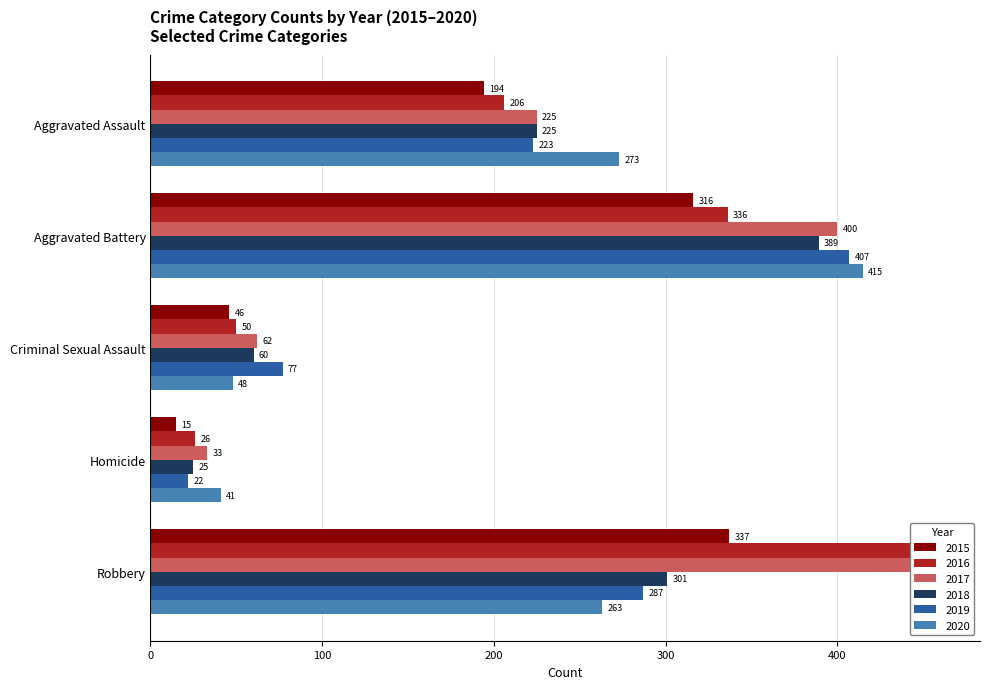

How many distinct data groups are displayed?

6